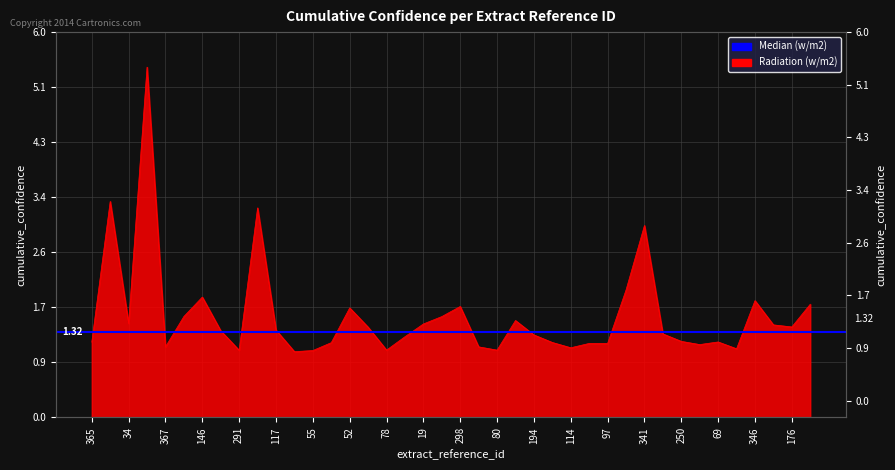

The chart shows a value of 1.5 at 202. True or false?

True